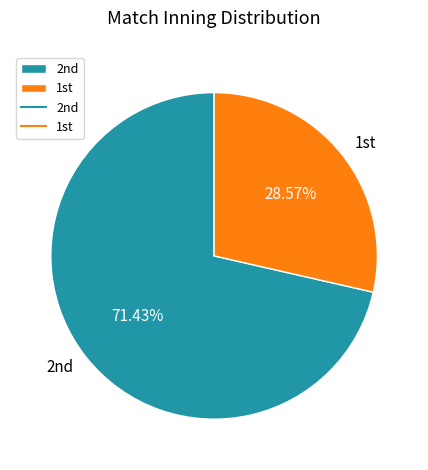

What is the largest slice in the pie chart?

2nd